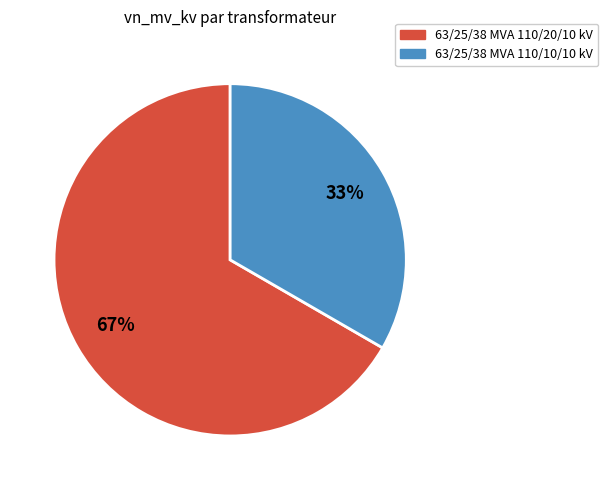

Which has a higher value, 63/25/38 MVA 110/20/10 kV or 63/25/38 MVA 110/10/10 kV?

63/25/38 MVA 110/20/10 kV